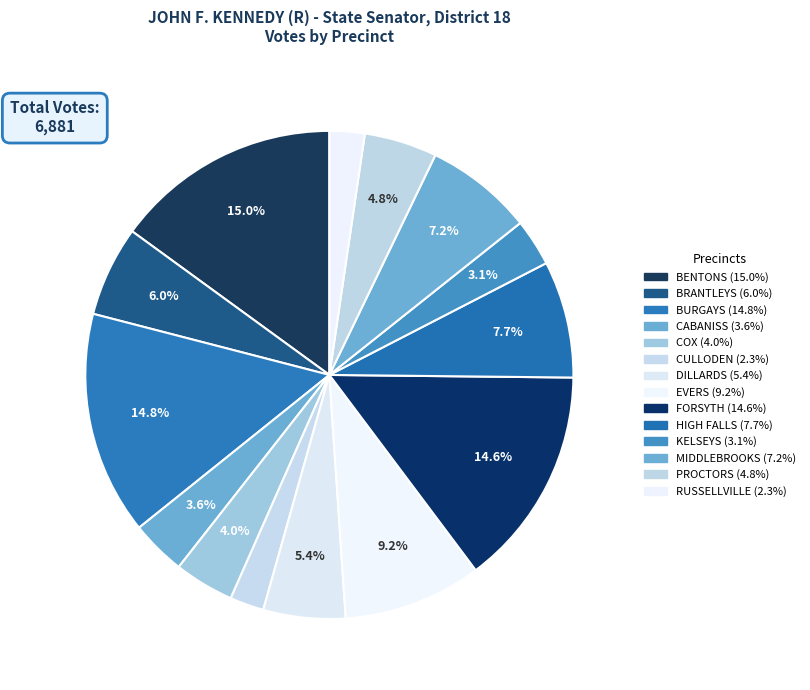

Rank the categories by value from lowest to highest.

CULLODEN, RUSSELLVILLE, KELSEYS, CABANISS, COX, PROCTORS, DILLARDS, BRANTLEYS, MIDDLEBROOKS, HIGH FALLS, EVERS, FORSYTH, BURGAYS, BENTONS